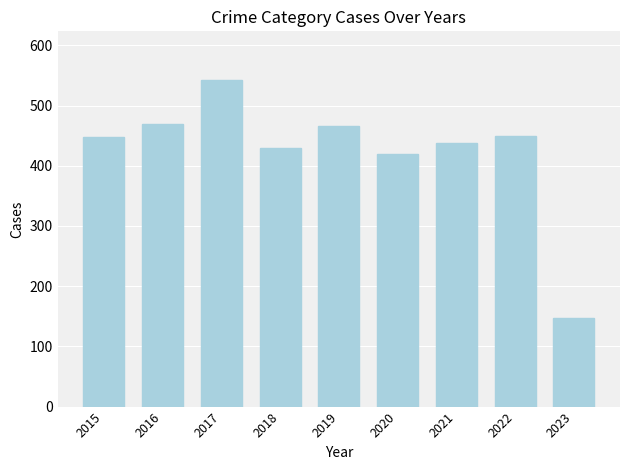

What is the value of the 4th bar from the left?

430